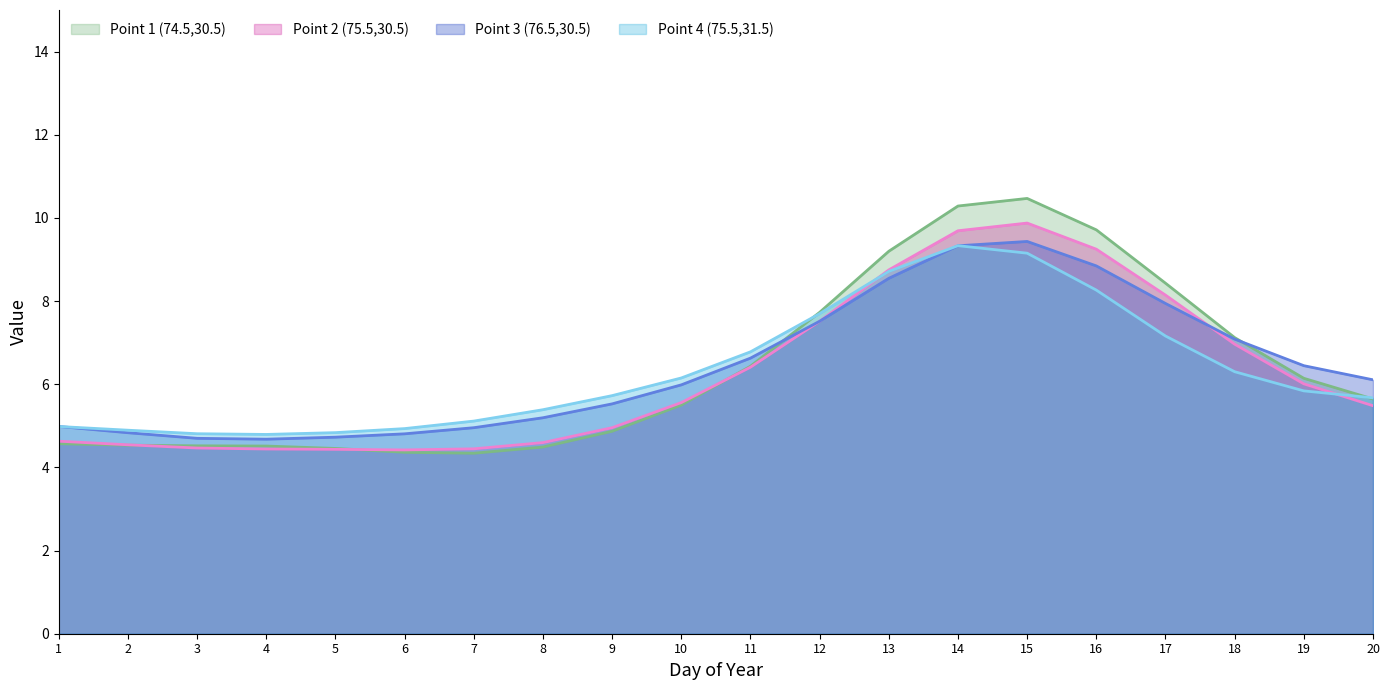

What is the spread (max minus min) of values at 19?

0.6